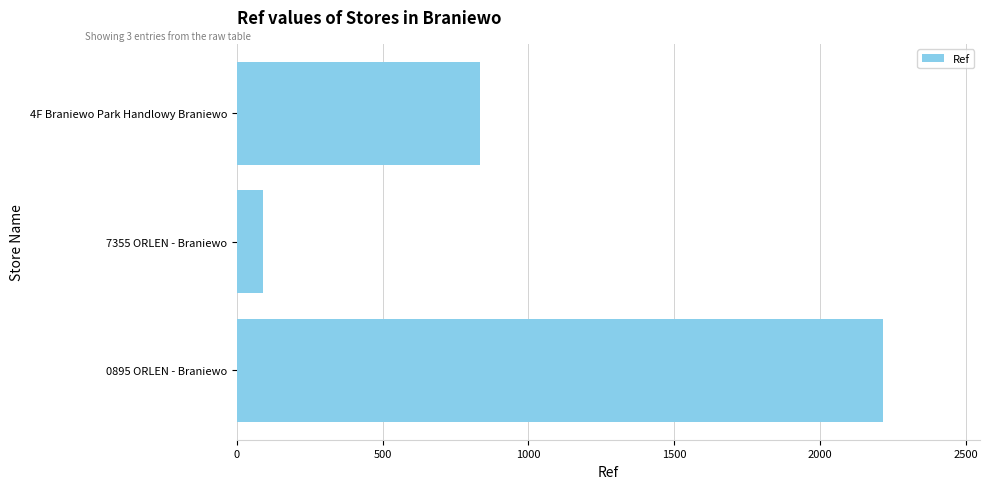

How many values are between 89 and 2216?

3